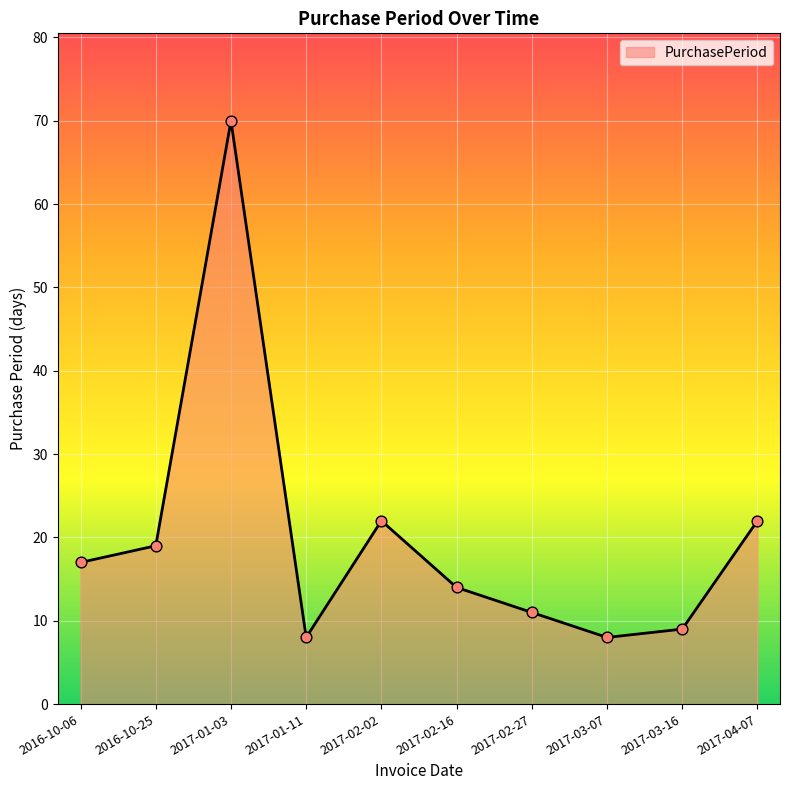

What is the change in value from 2017-01-03 to 2017-03-07?

-62